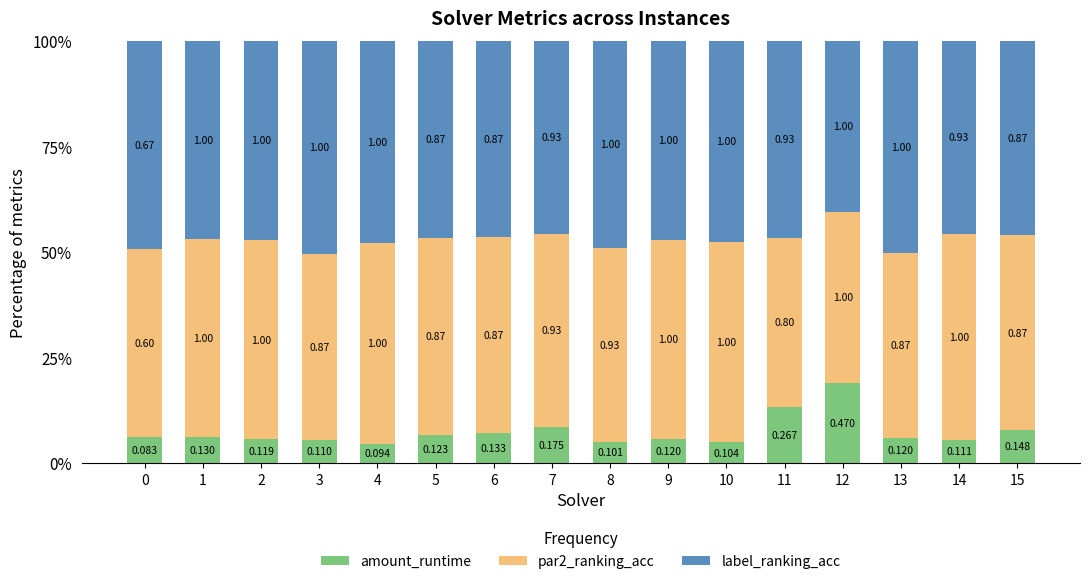

Between 2 and 4, which series saw the biggest shift?

amount_runtime